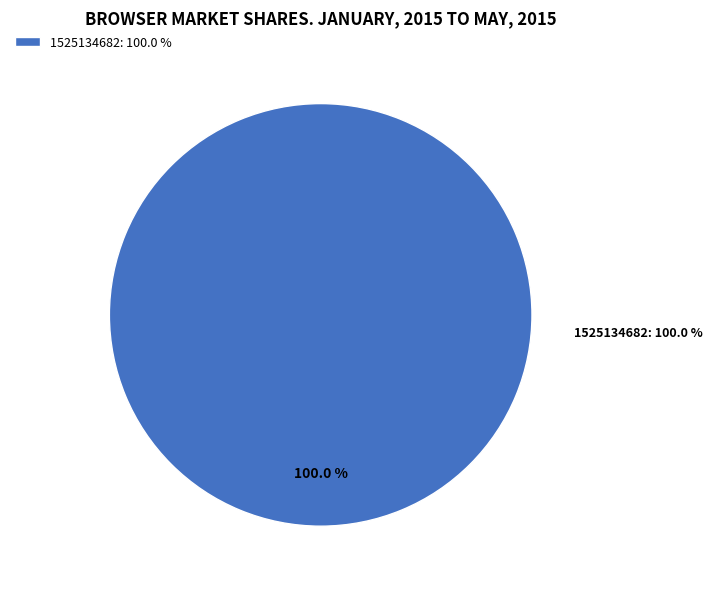

Between 1519230119 and 1525134682, which is larger?

1525134682